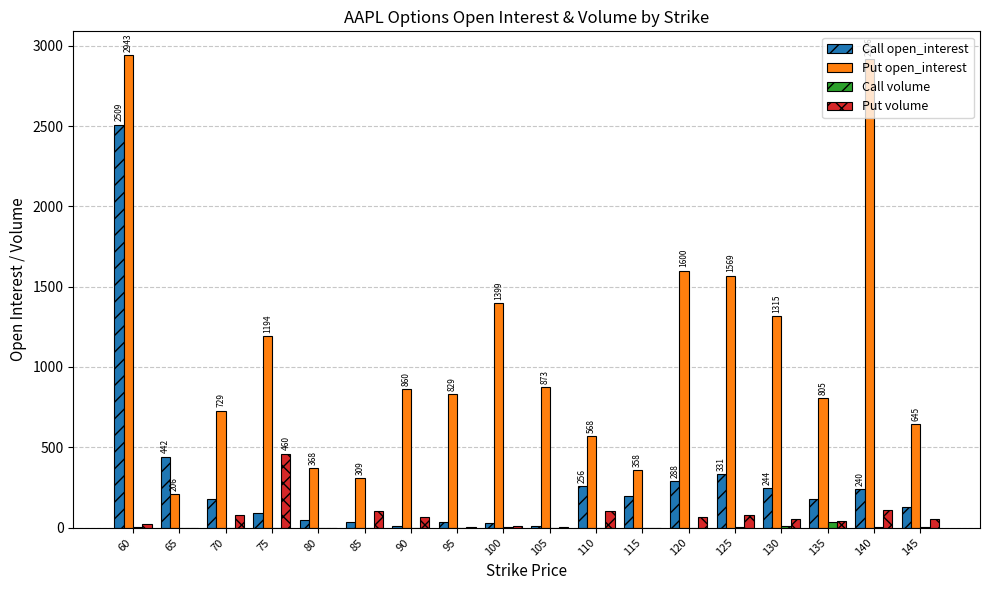

What is the sum of the Call open_interest values at 135 and 75?

269